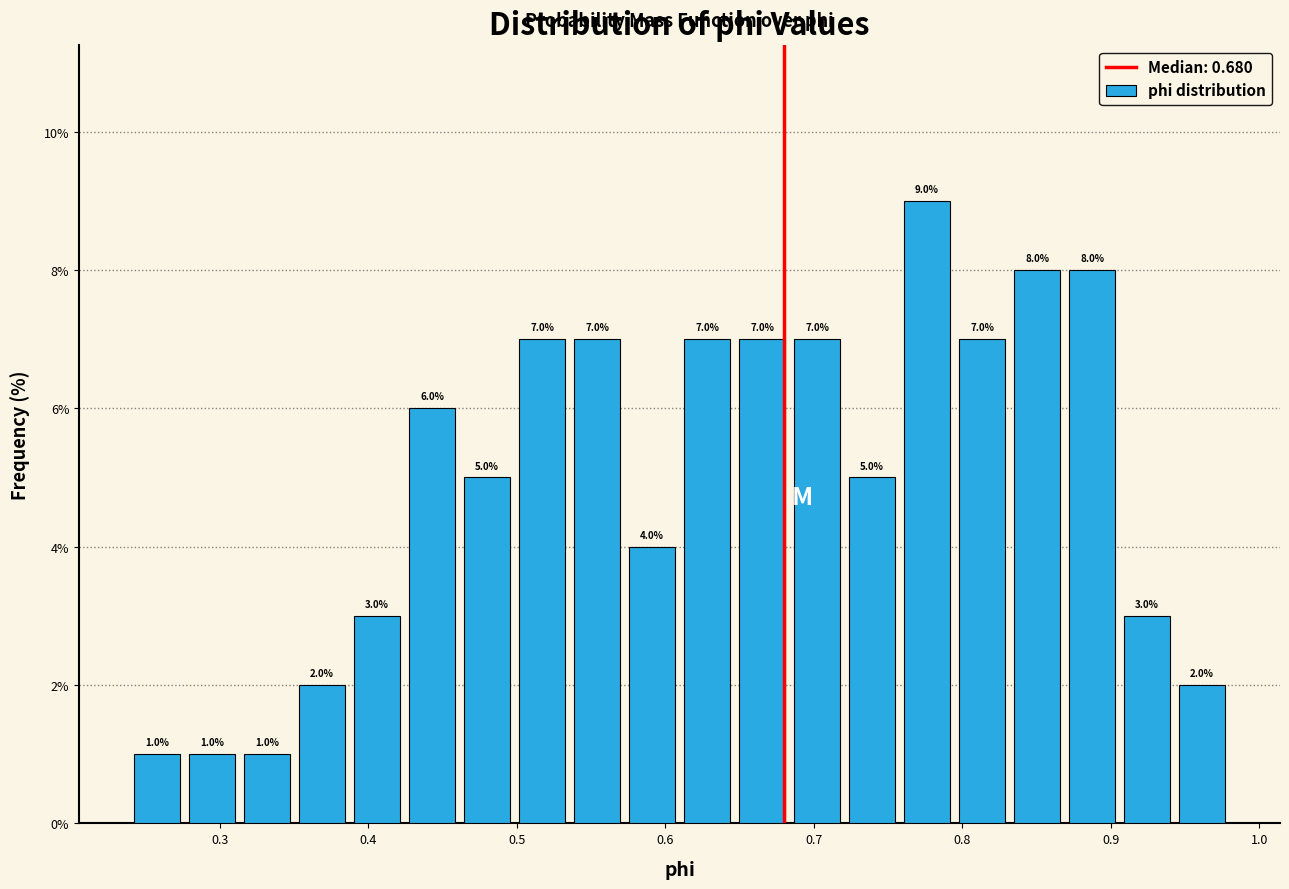

Read against the x-axis, roughly where is the centre of the tallest bar?

0.78